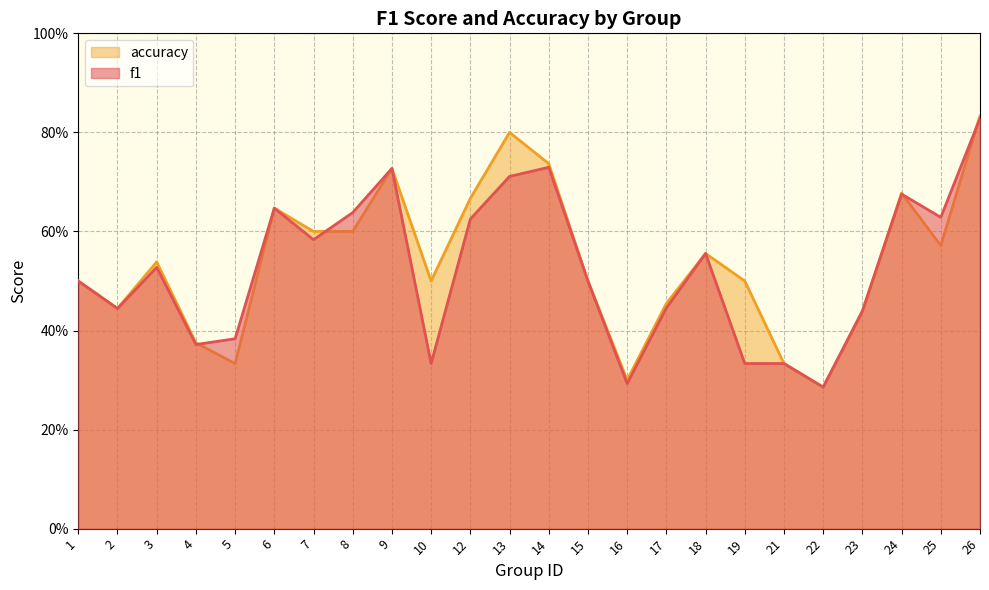

In accuracy, how many points are lower than both neighbors (excluding endpoints)?

6